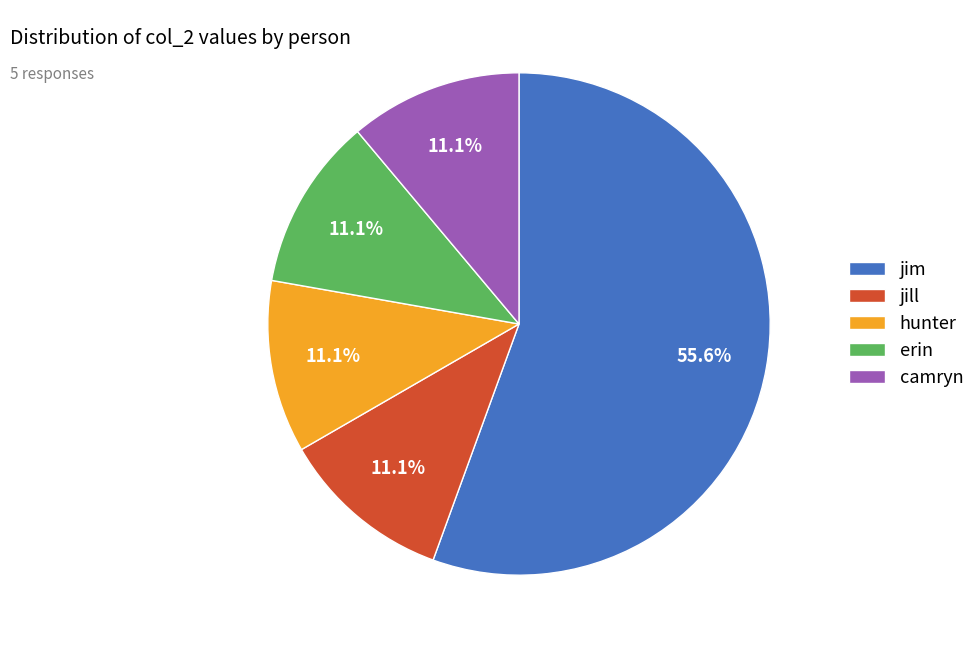

Is there any slice that represents more than half of the pie?

Yes